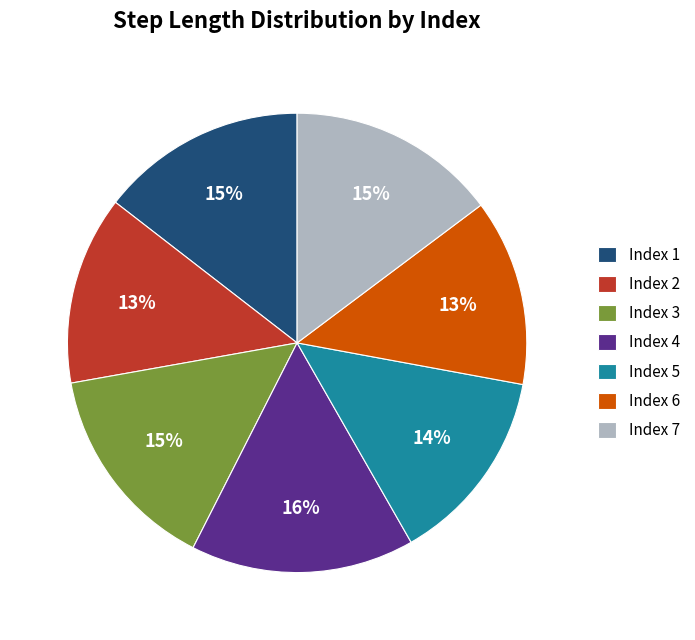

Is the sum of Index 7 and Index 1 greater than half?

No